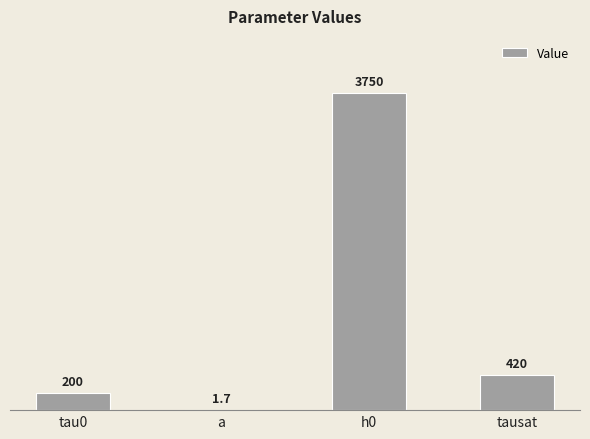

Which label corresponds to the largest value in the chart?

h0